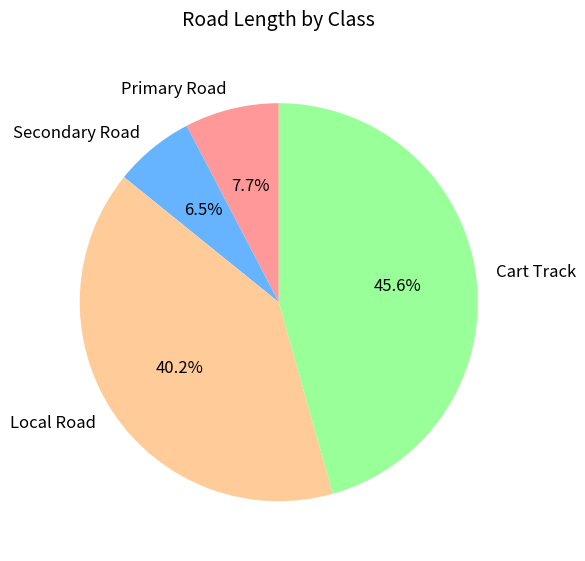

Which slice is the smallest?

Secondary Road